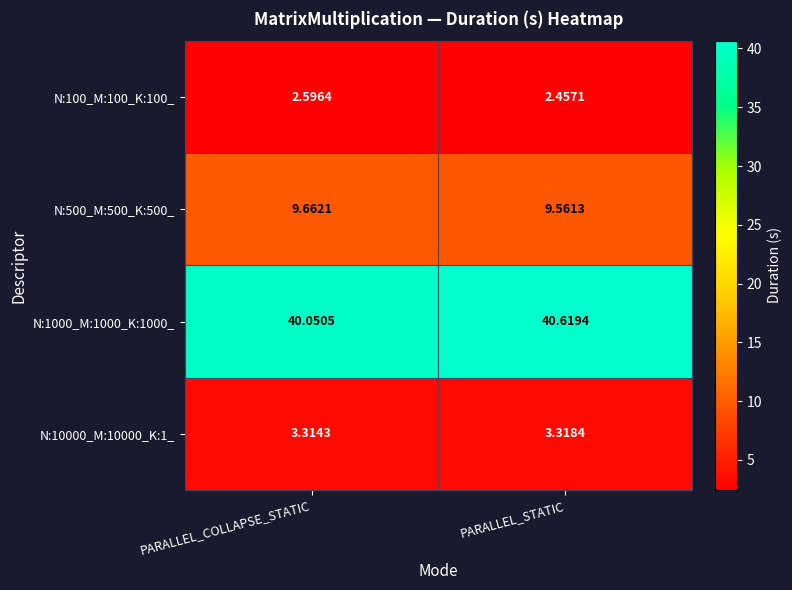

At which label is N:100_M:100_K:100_ closest to 2?

PARALLEL_STATIC